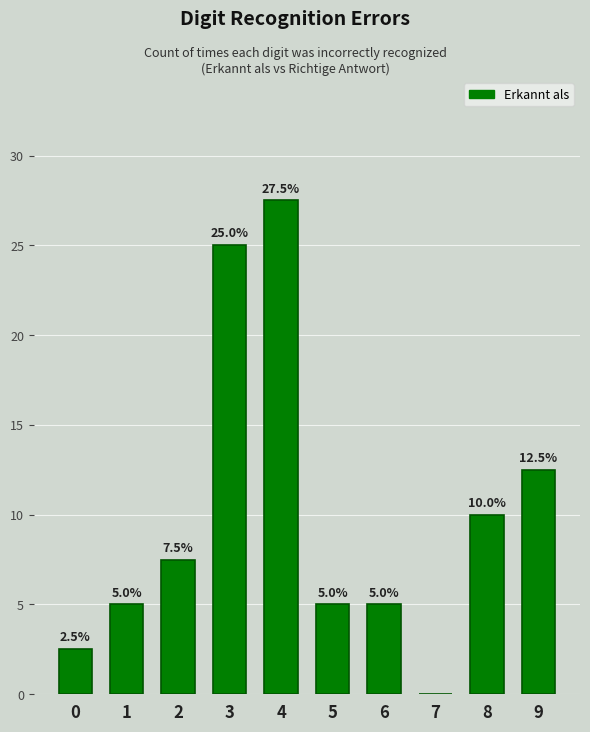

True or false: the data shows 8.0 at 1.

False